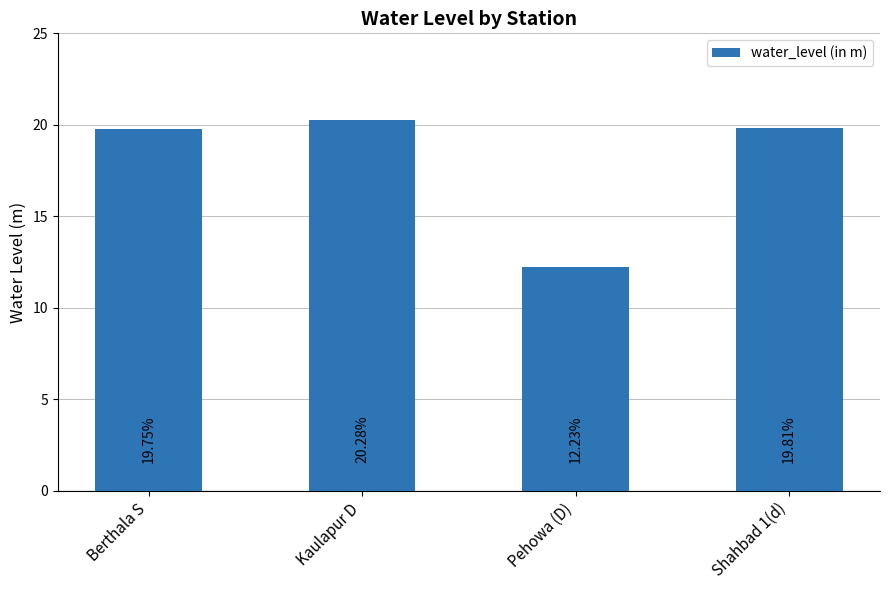

How many data points are above 19?

3